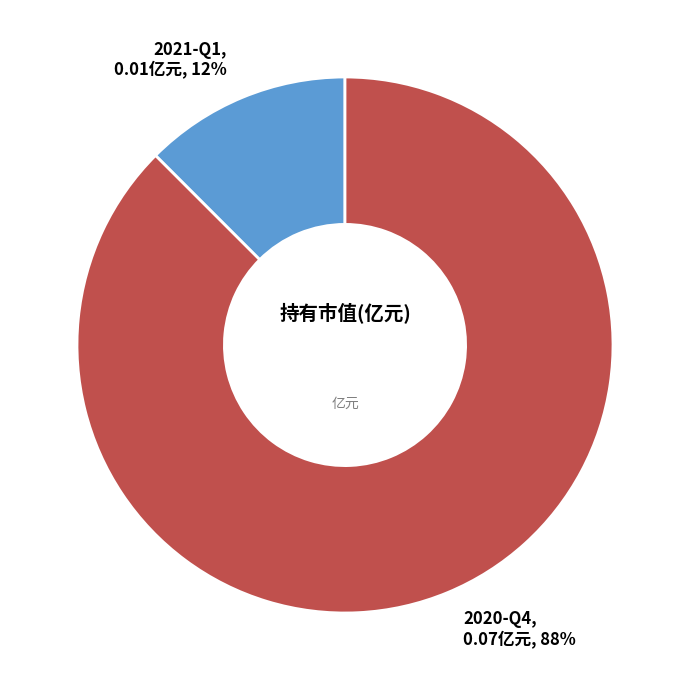

Combined, do 2021-Q1 and 2020-Q4 account for over 50%?

Yes